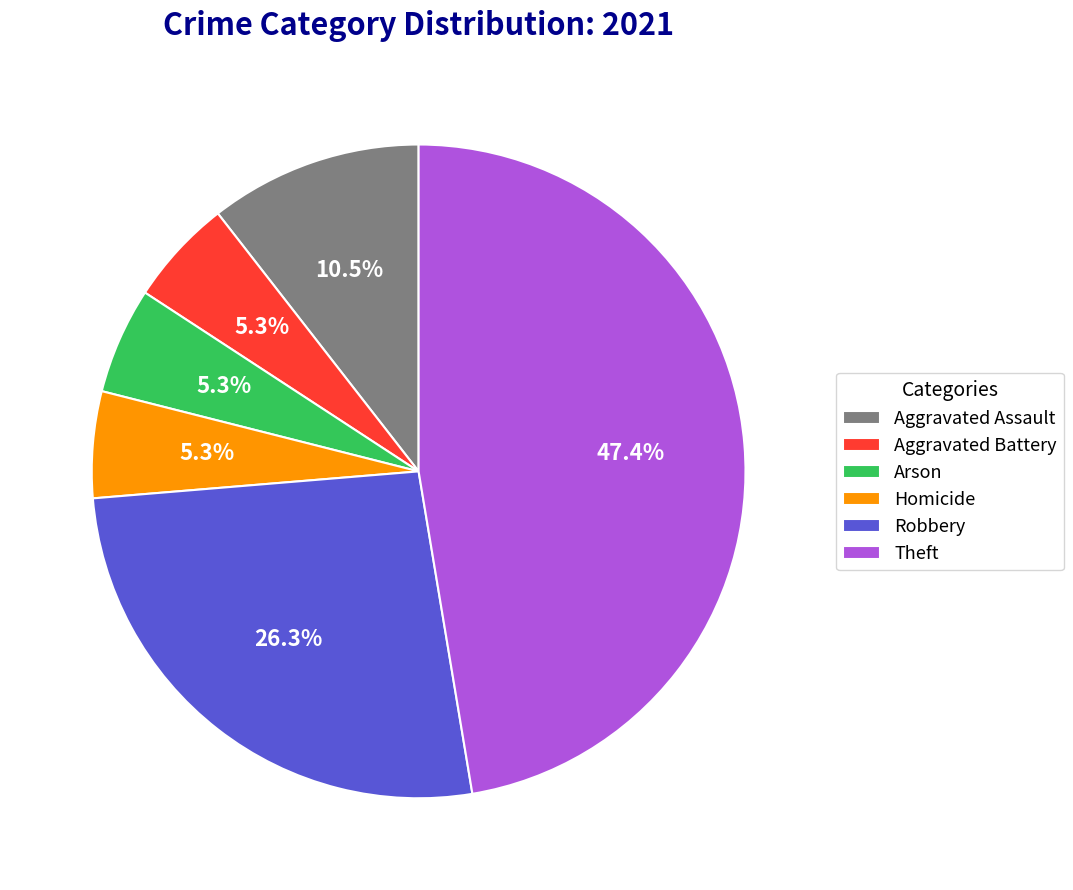

Does Robbery account for over 50% of the chart?

No